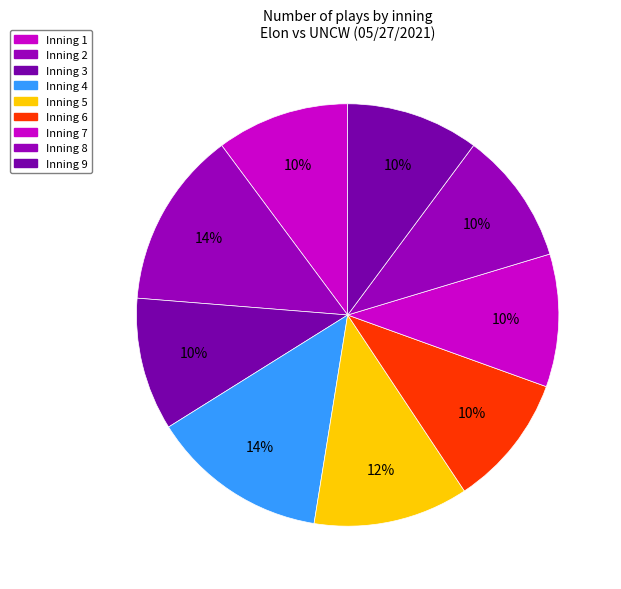

Which slice is the largest?

Inning 9